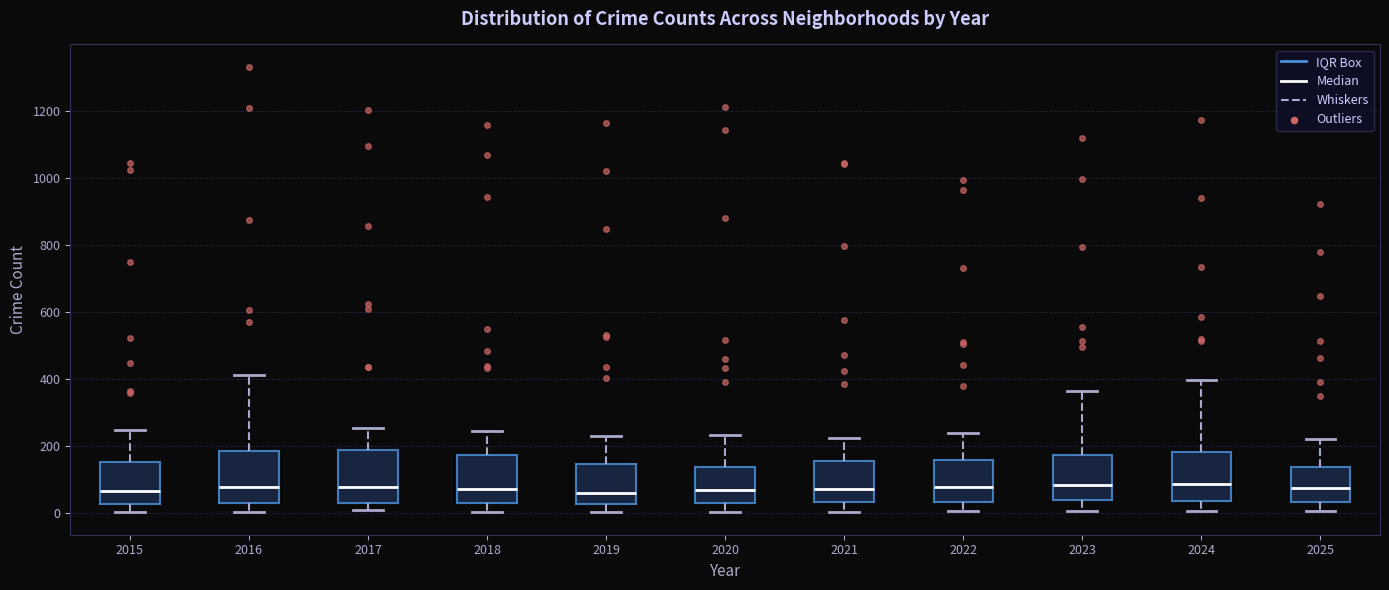

Reading left to right, transcribe this box plot: for each box, give where its median line is, the range the box spans, and where its two whiskers end, as read against the y-axis. The values are not printed on the chart, so give them approximately, as read against the axis.

2015: median 60, box 20 to 160, whiskers 0 to 240
2016: median 80, box 40 to 180, whiskers 0 to 420
2017: median 80, box 20 to 180, whiskers 0 to 260
2018: median 80, box 20 to 180, whiskers 0 to 240
2019: median 60, box 20 to 140, whiskers 0 to 240
2020: median 60, box 20 to 140, whiskers 0 to 240
2021: median 80, box 40 to 160, whiskers 0 to 220
2022: median 80, box 40 to 160, whiskers 0 to 240
2023: median 80, box 40 to 180, whiskers 0 to 360
2024: median 80, box 40 to 180, whiskers 0 to 400
2025: median 80, box 40 to 140, whiskers 0 to 220